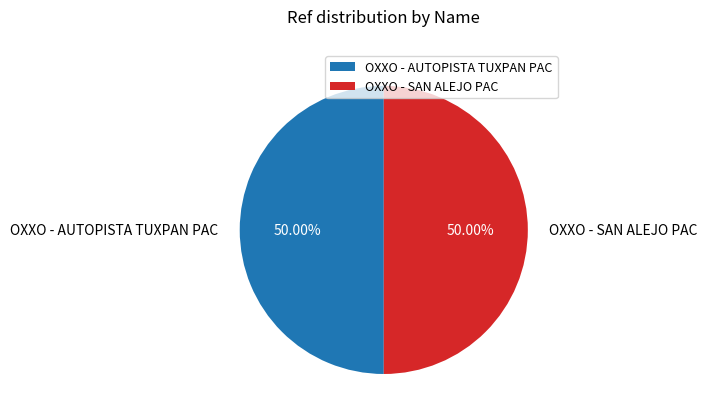

To the nearest percent, what is the average slice percentage?

50%